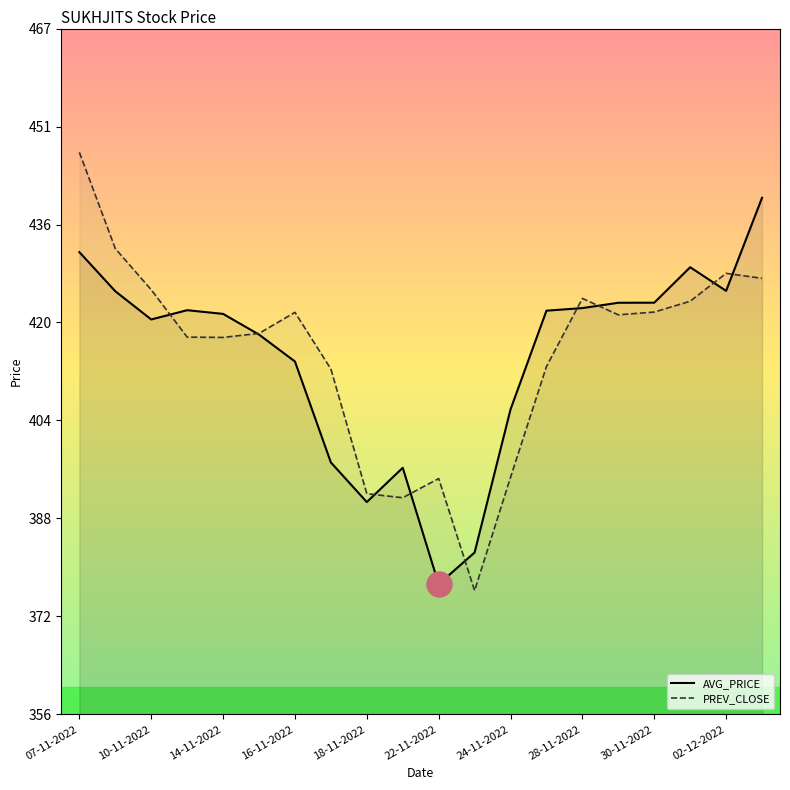

Rank the series by their maximum value, from lowest to highest.

AVG_PRICE, PREV_CLOSE